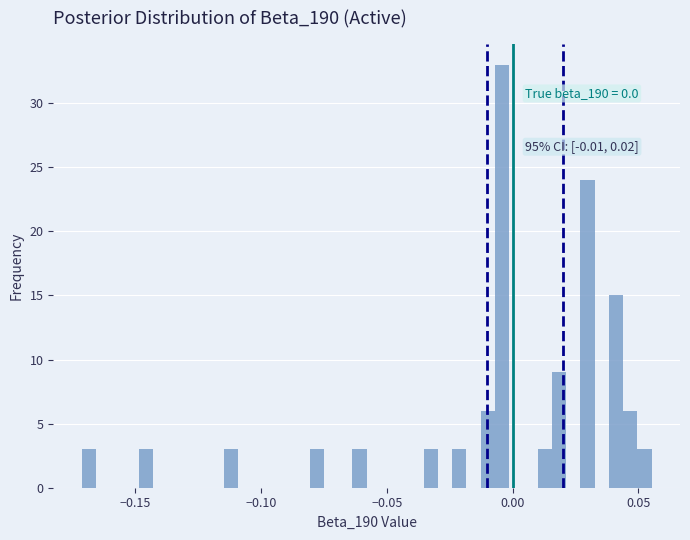

Around what value on the x-axis is the tallest bar? Give the approximate position of its centre, as read against the axis.

-0.005